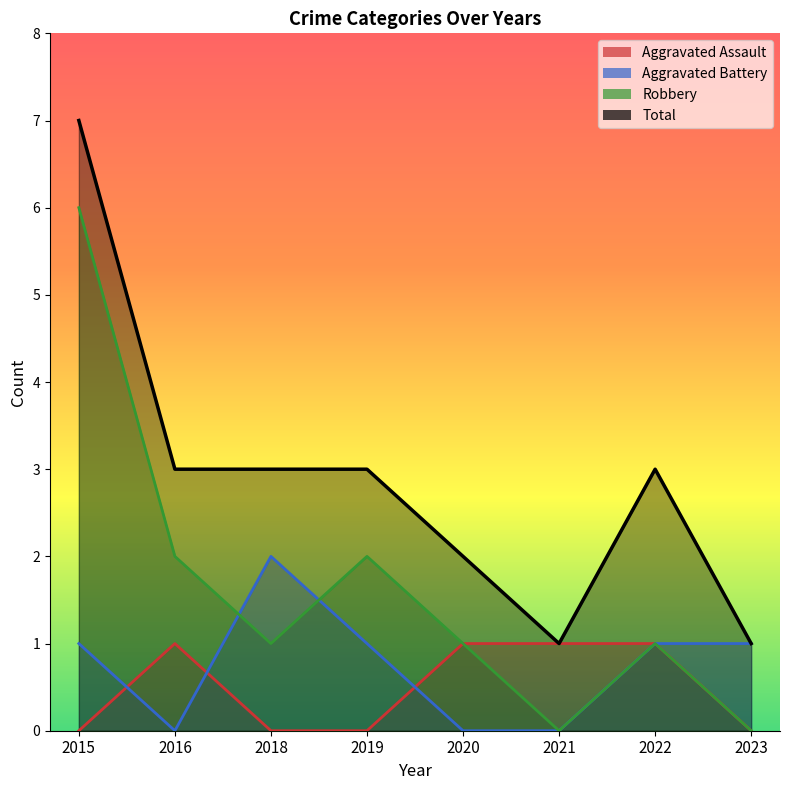

True or false: Robbery and Total intersect in this chart.

False